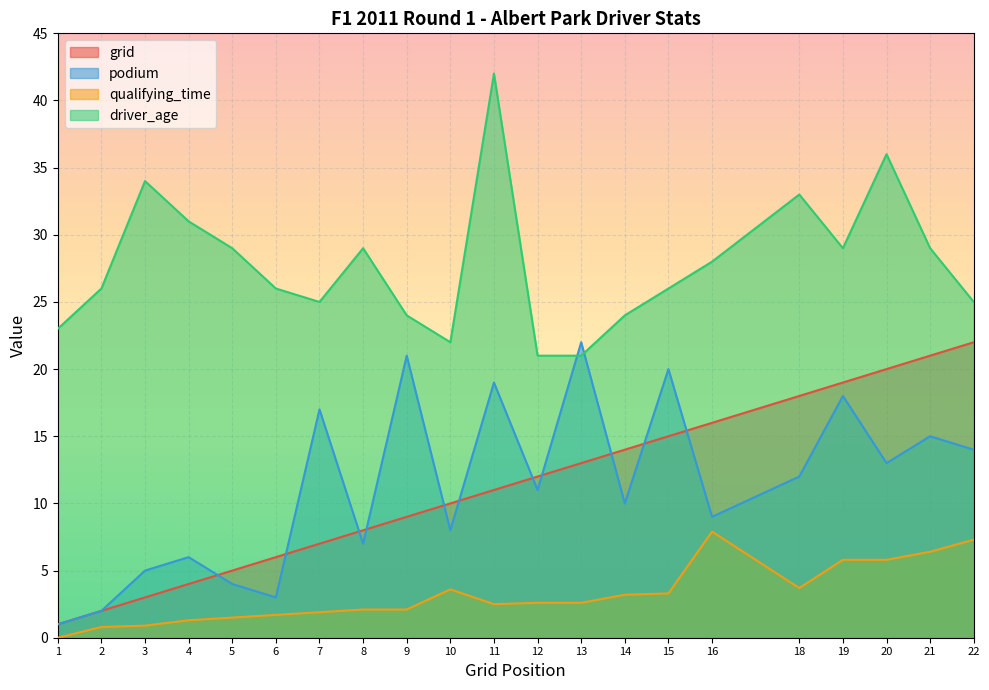

What is the value of the grid point at the 10th from the left?

10.0